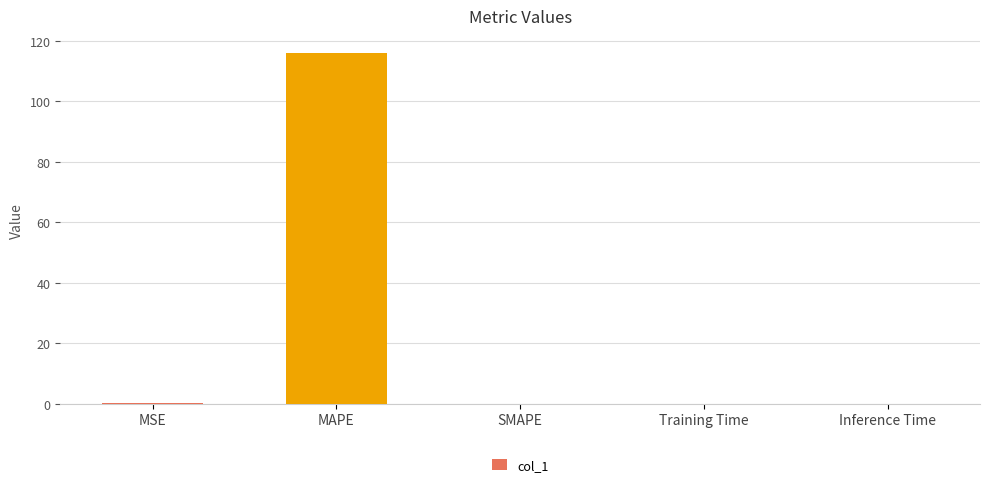

True or false: the data shows 115.8 at MAPE.

True